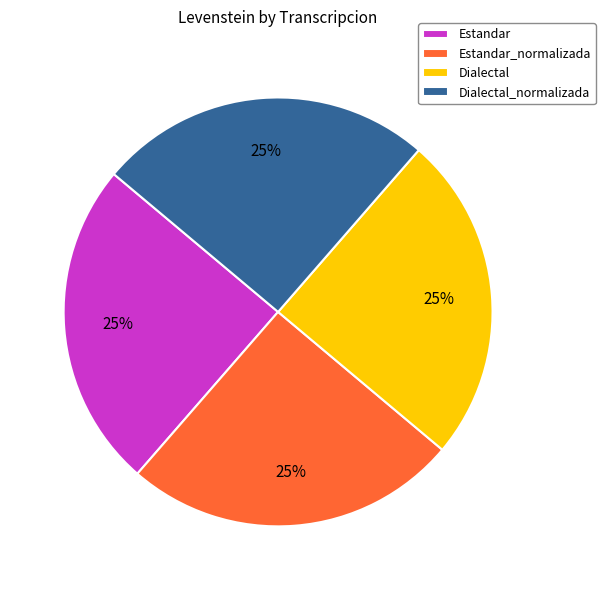

To the nearest percent, what portion does Dialectal_normalizada represent?

25%